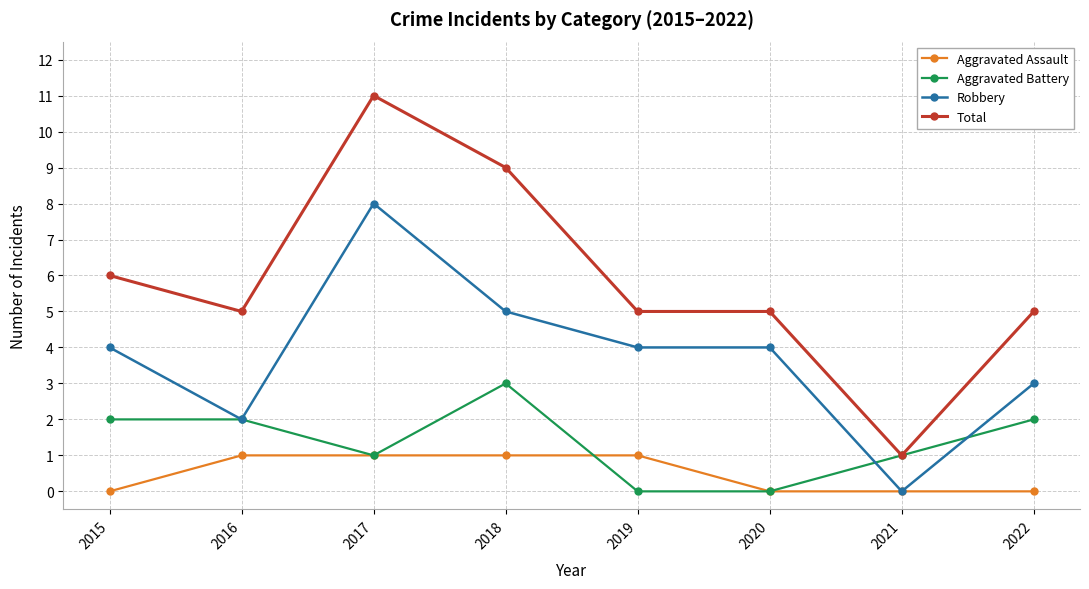

List the series in order of their overall mean, highest first.

Total, Robbery, Aggravated Battery, Aggravated Assault